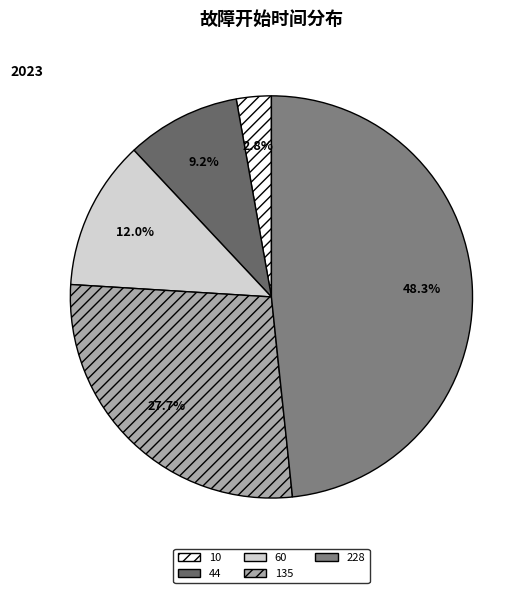

What is the change in value from 10 to 44?

+2518